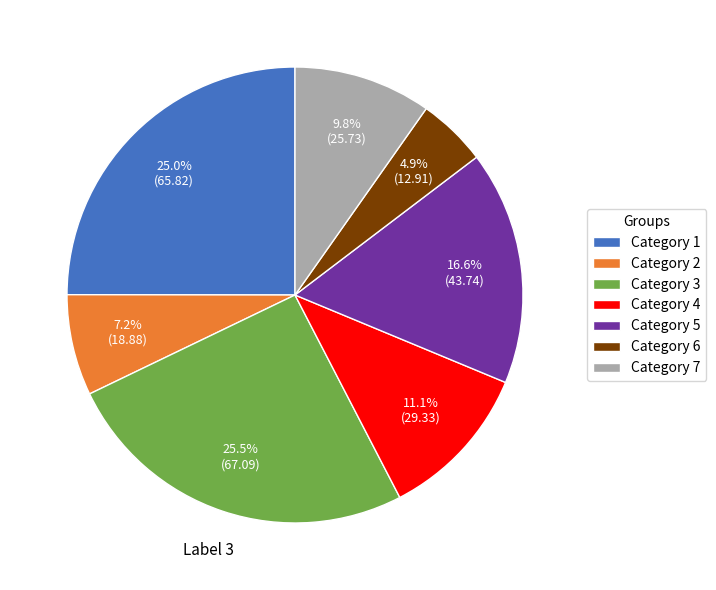

How many slices are in this pie chart?

7